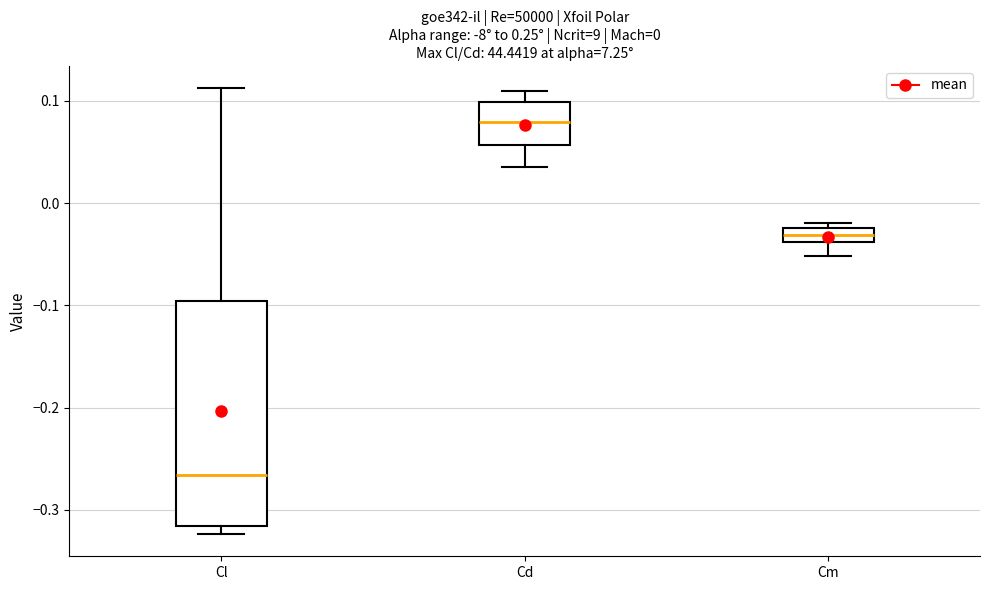

Which box's median line is the highest?

Cd